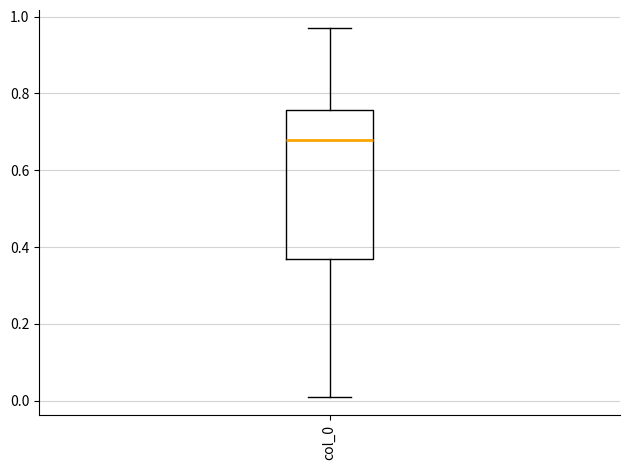

Read this box plot against the y-axis: the position of the median line, the range covered by the box, and the ends of both whiskers. The values are not printed on the chart, so give them approximately, as read against the axis.

median 0.68, box 0.36 to 0.76, whiskers 0.00 to 0.96